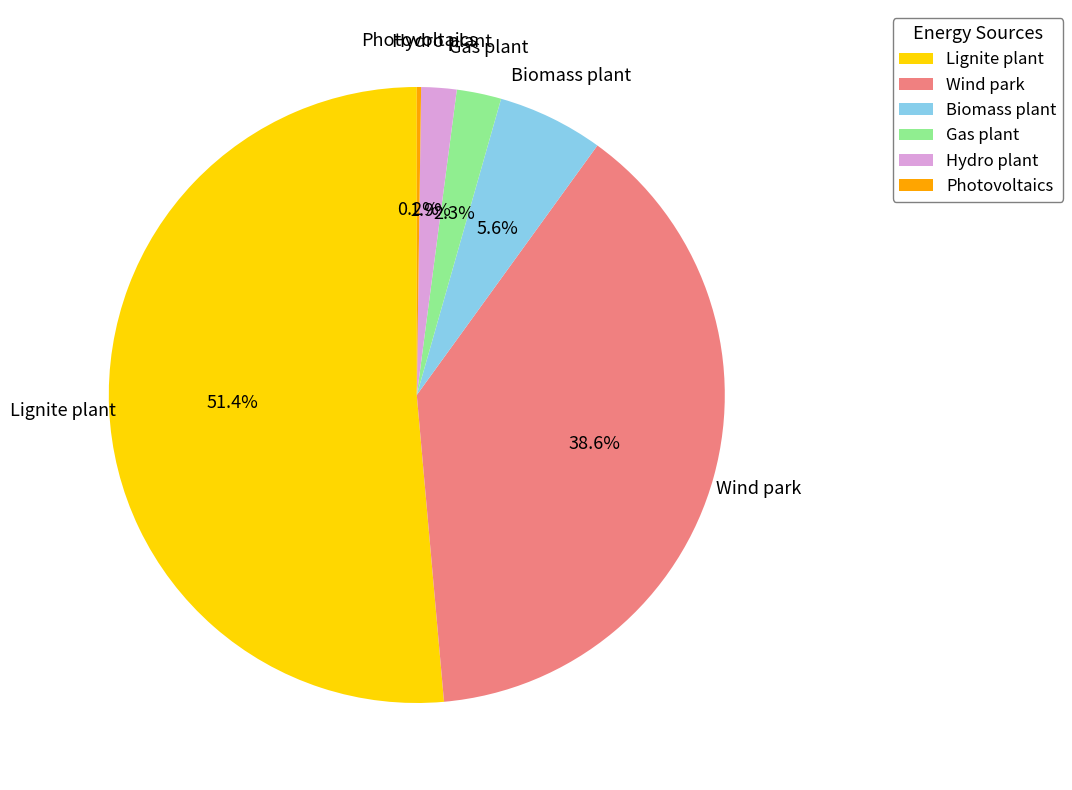

True or false: Hydro plant accounts for 12% of the total.

False